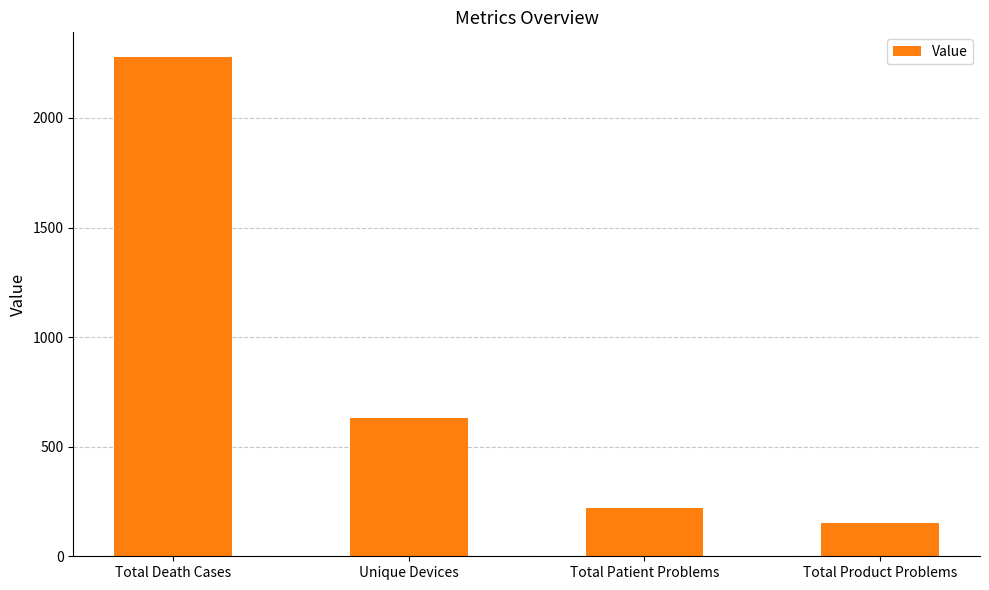

What is the greatest value displayed?

2277